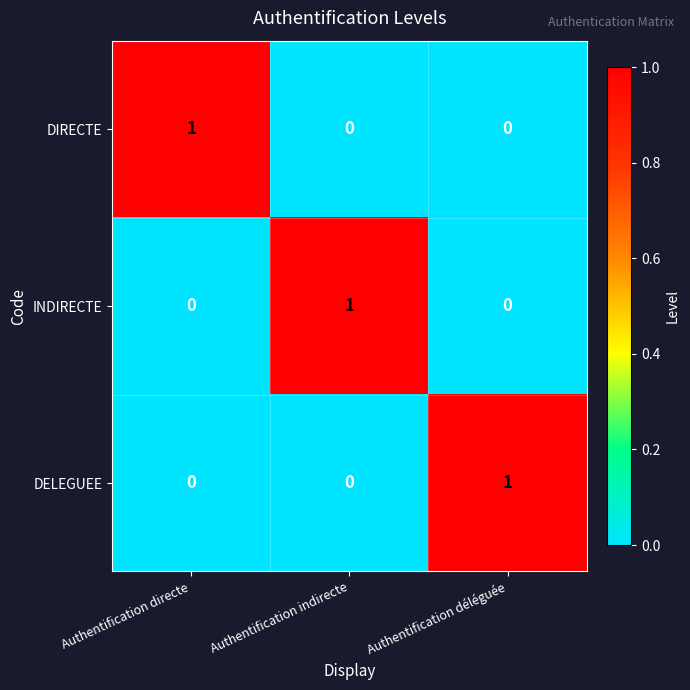

At how many categories does at least one series exceed 0?

3